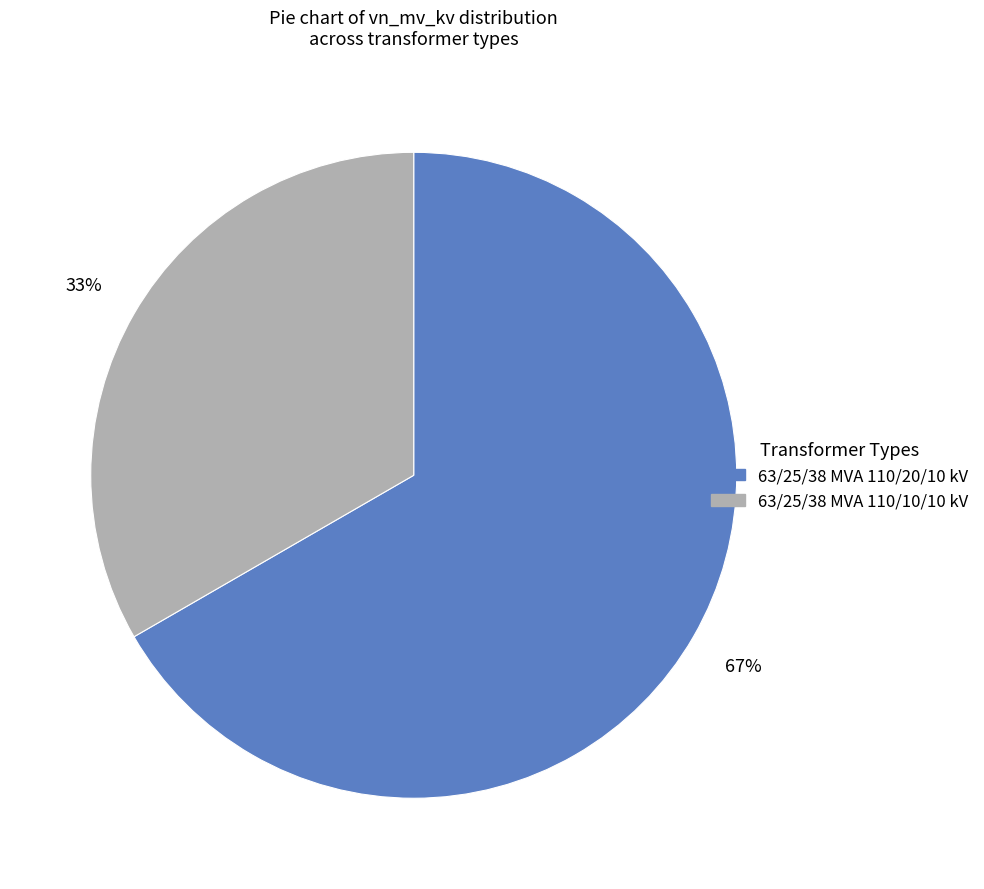

What is the ratio of the value at 63/25/38 MVA 110/10/10 kV to the value at 63/25/38 MVA 110/20/10 kV?

0.5